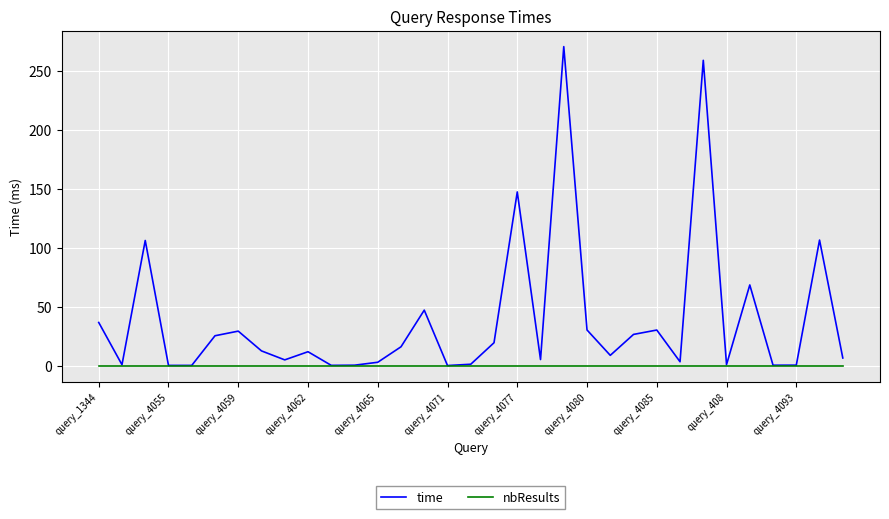

Rank the series by their maximum value, from lowest to highest.

nbResults, time